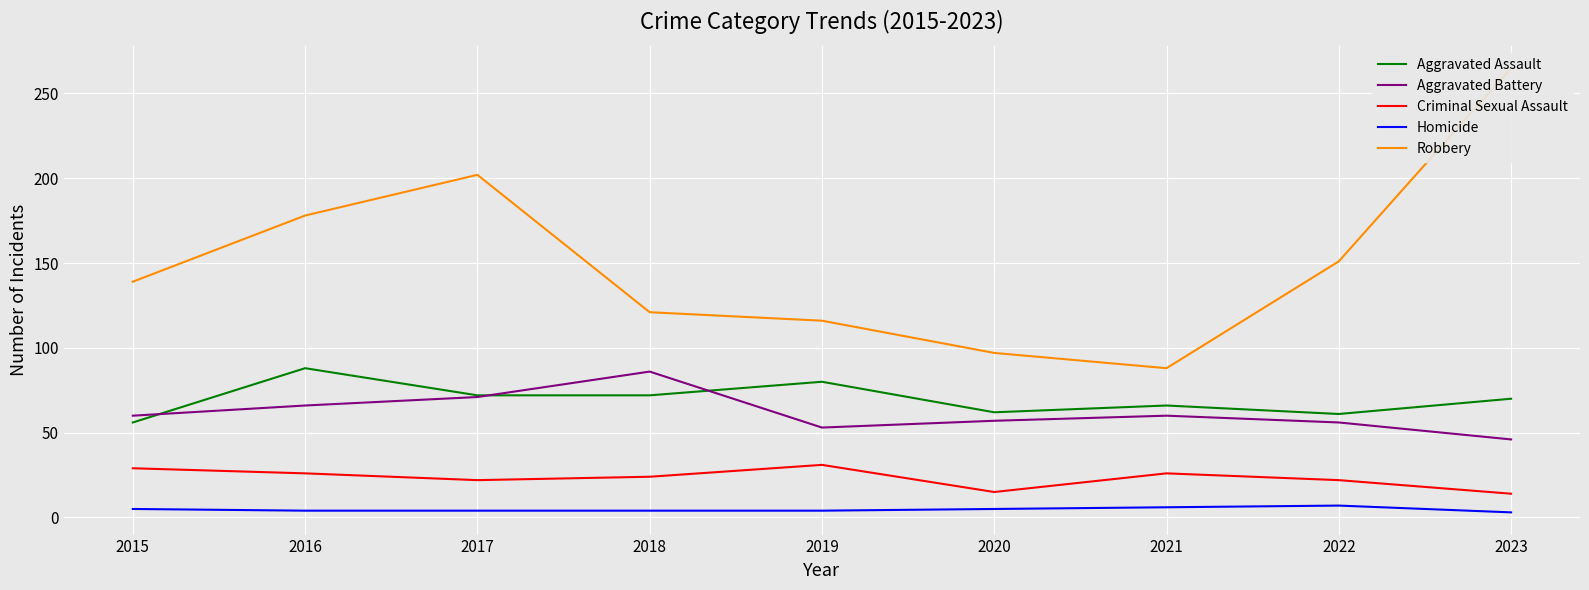

Reading left to right, transcribe all the data shown in this chart.

Aggravated Assault: 56	88	72	72	80	62	66	61	70
Aggravated Battery: 60	66	71	86	53	57	60	56	46
Criminal Sexual Assault: 29	26	22	24	31	15	26	22	14
Homicide: 5	4	4	4	4	5	6	7	3
Robbery: 139	178	202	121	116	97	88	151	265